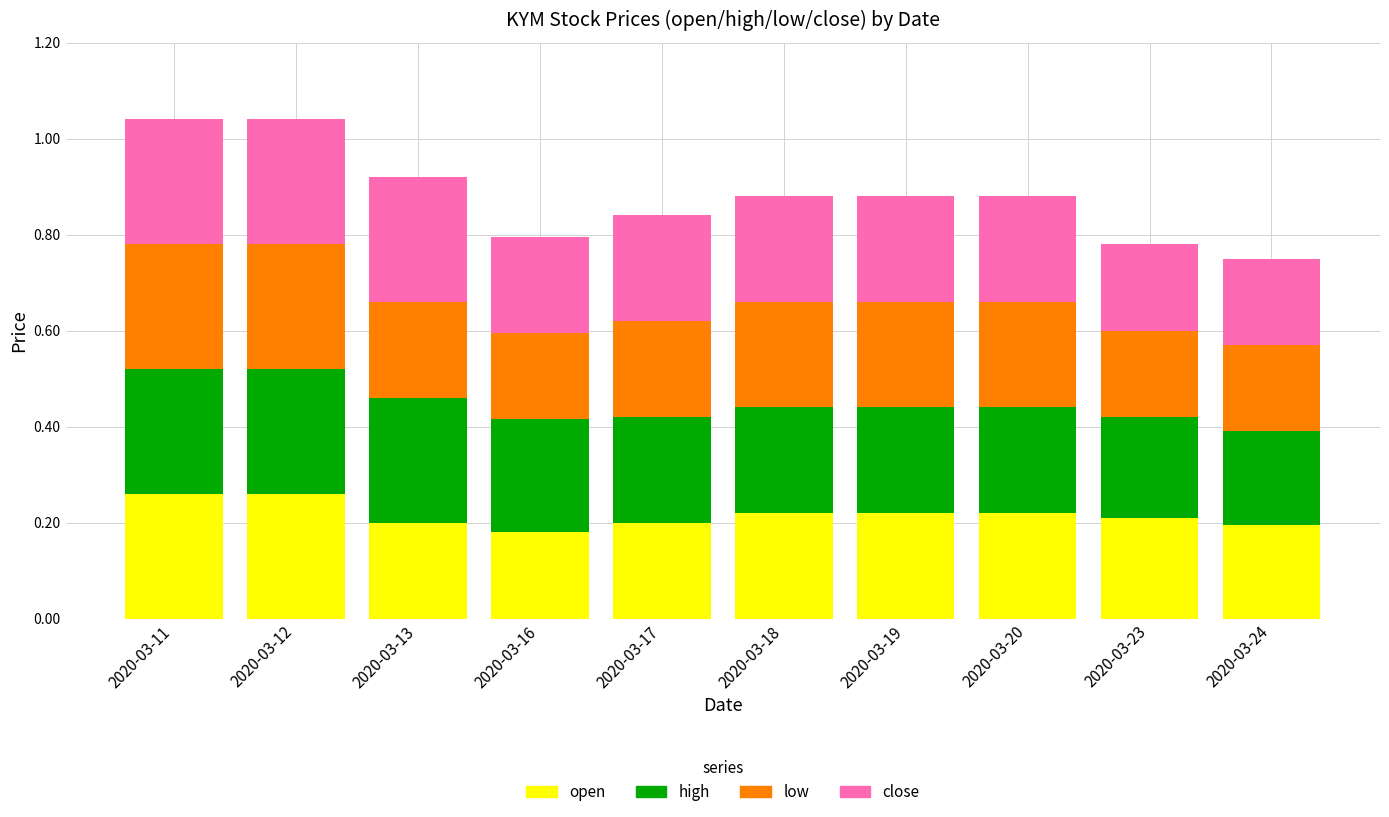

What is the total value across all series at 2020-03-13?

0.9